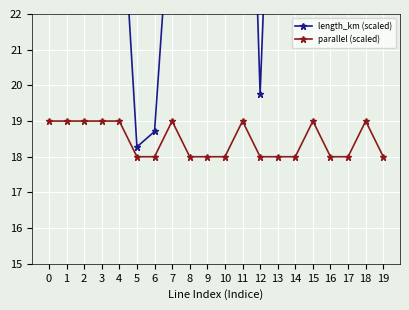

Is this an area chart (filled region under the line)?

No